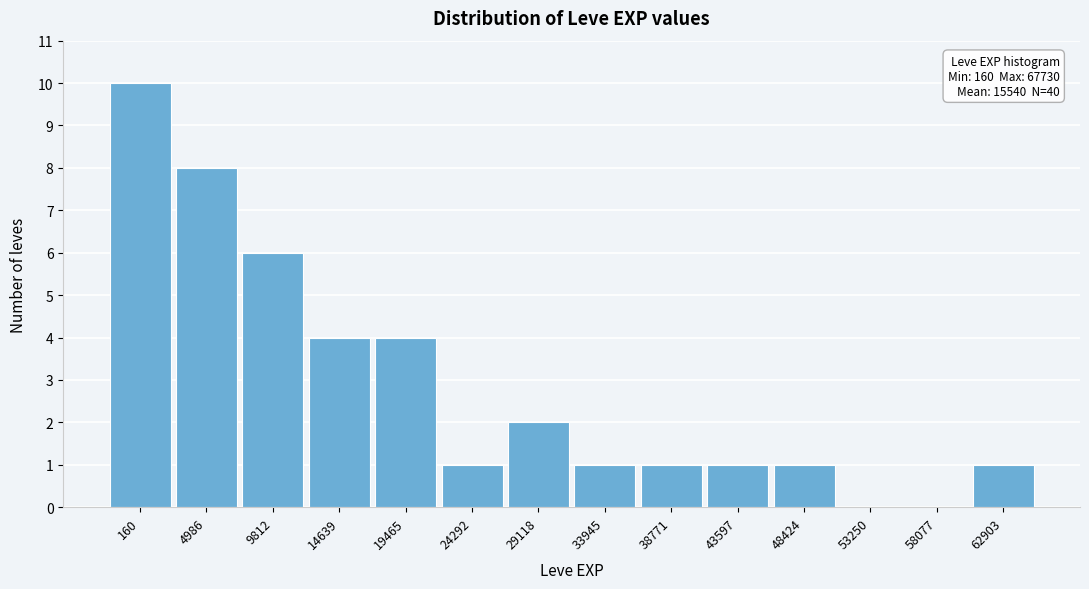

Reading left to right, what are all the values shown in this chart?

160=10	4986=8	9812=6	14639=4	19465=4	24292=1	29118=2	33945=1	38771=1	43597=1	48424=1	53250=0	58077=0	62903=1